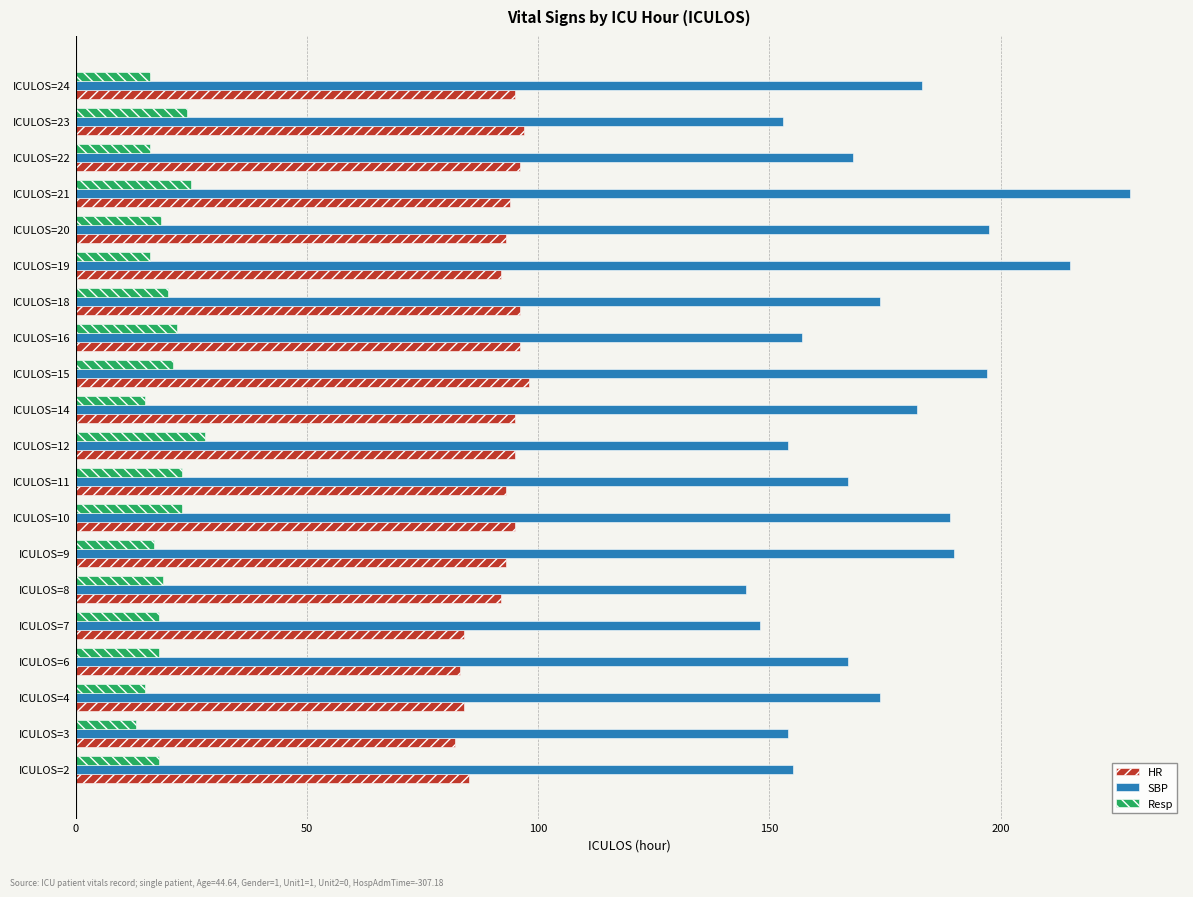

List the series in order of their overall mean, highest first.

SBP, HR, Resp